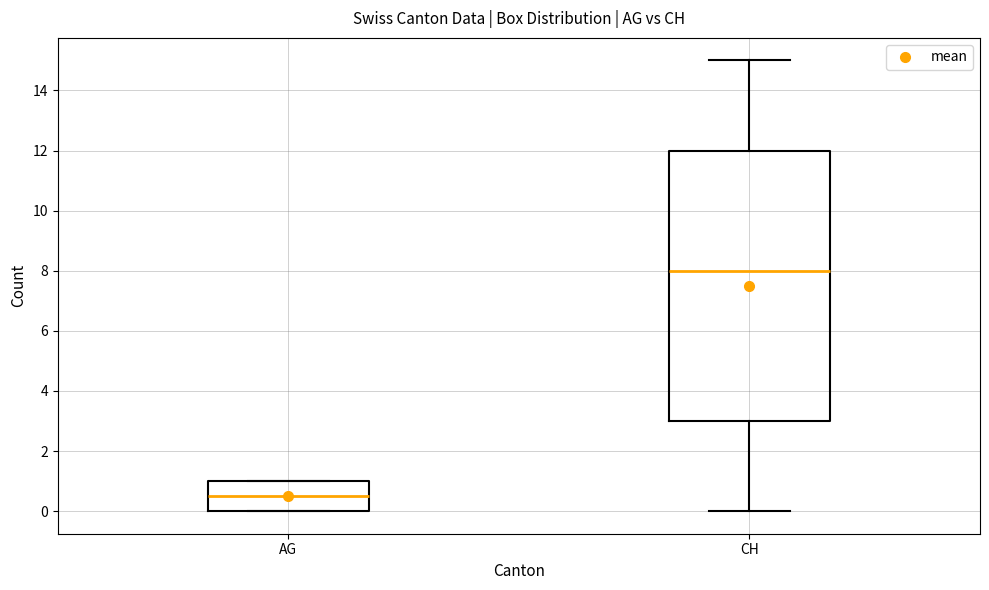

Which box is the tallest, from its lower edge to its upper edge?

CH